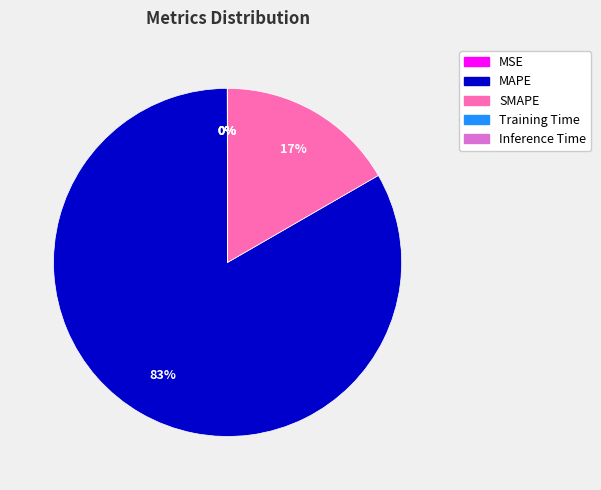

Which category has the biggest portion of the pie?

MAPE